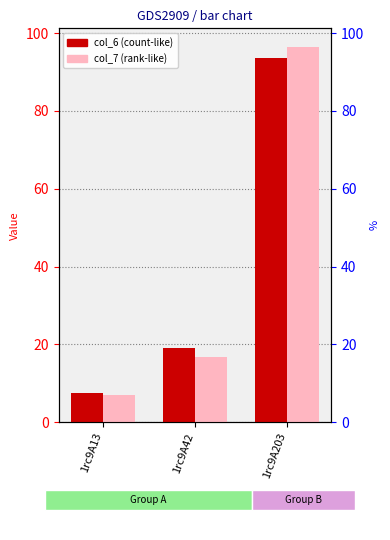

What is the maximum value for col_7?

96.4